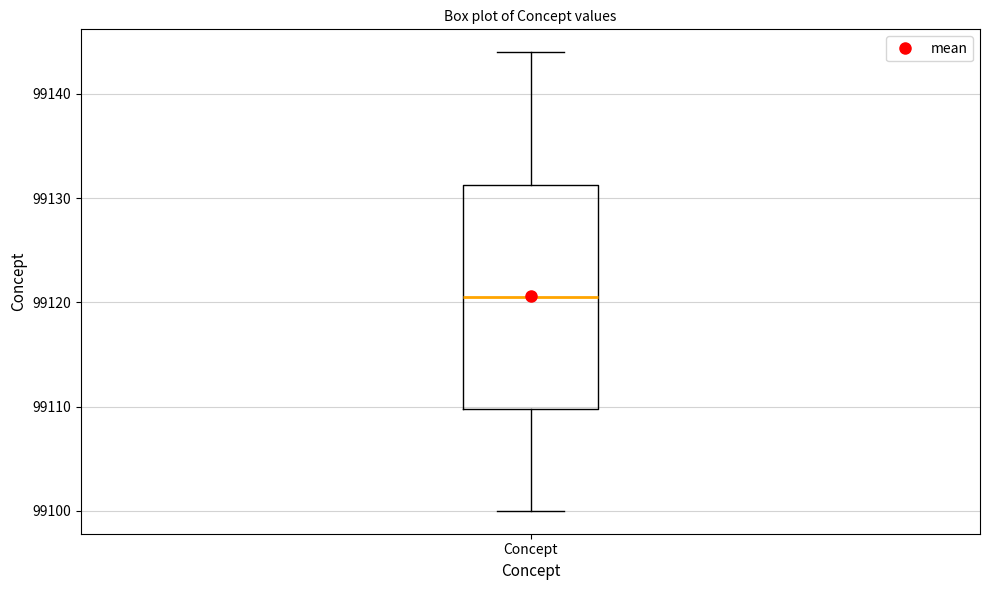

Read this box plot against the y-axis: the position of the median line, the range covered by the box, and the ends of both whiskers. The values are not printed on the chart, so give them approximately, as read against the axis.

median 99121, box 99110 to 99131, whiskers 99100 to 99144